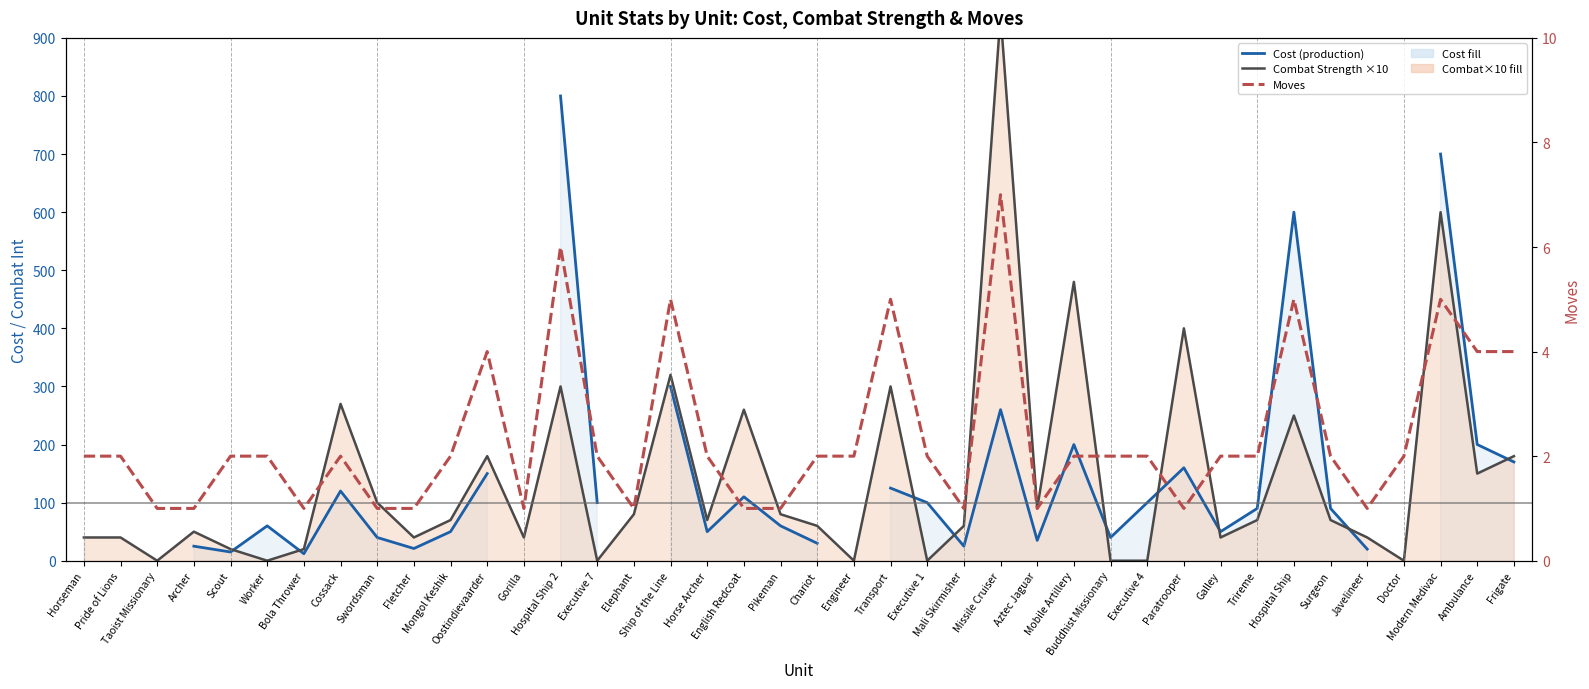

What is the total value across all series at Mongol Keshik?

122.0